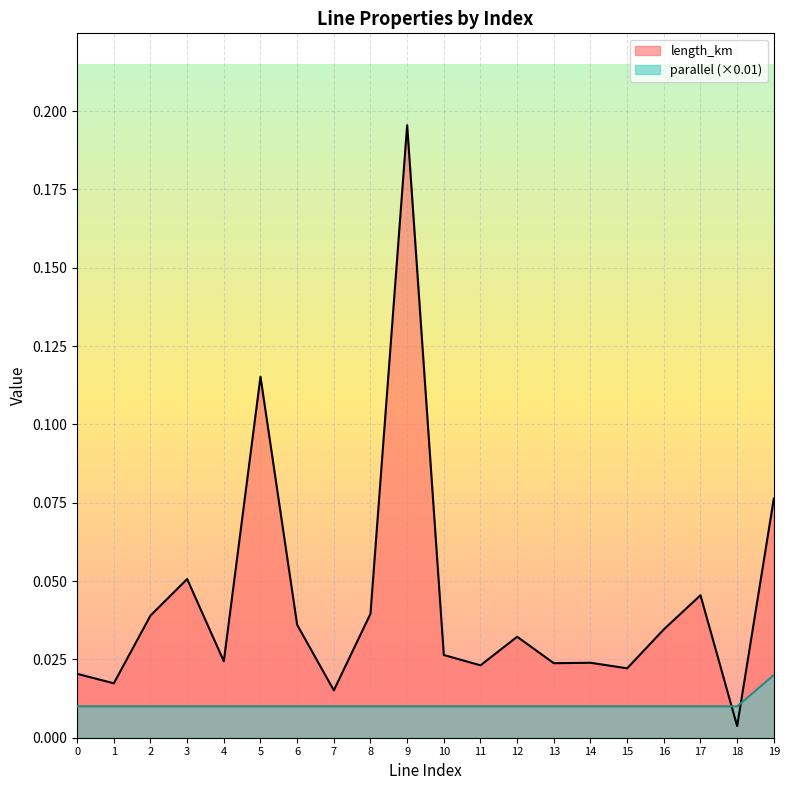

Rank the series by their maximum value, from highest to lowest.

length_km, parallel (×0.01)